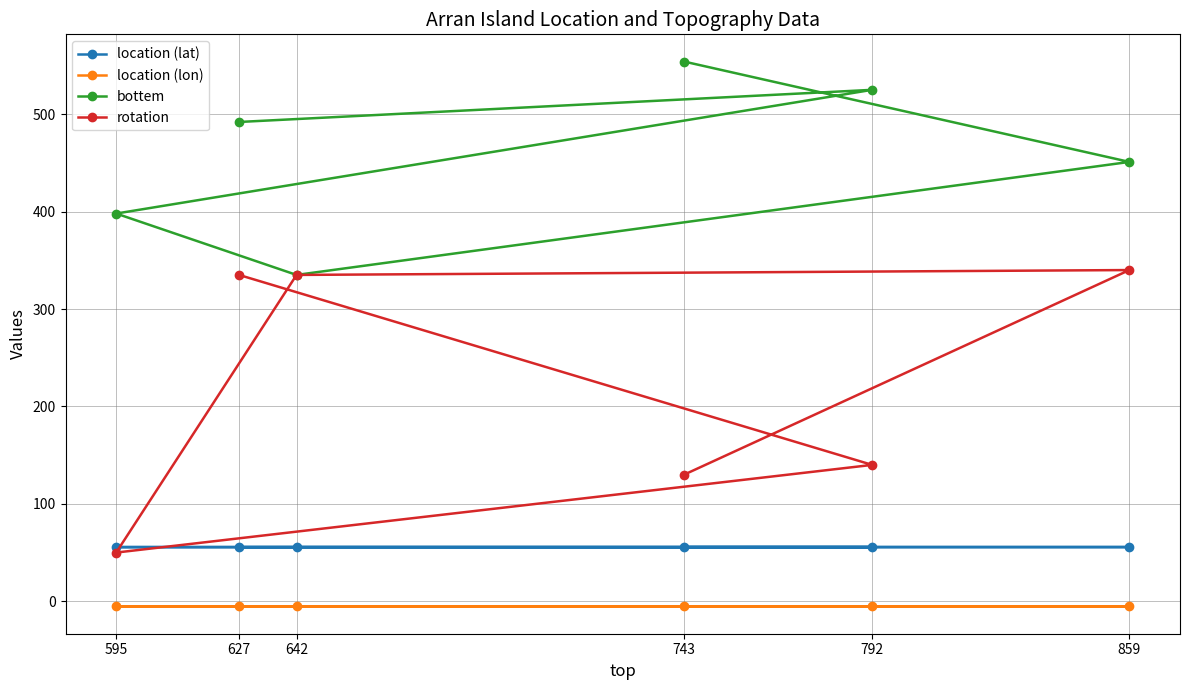

What is the value of the rotation point at the 4th from the left?

130.0